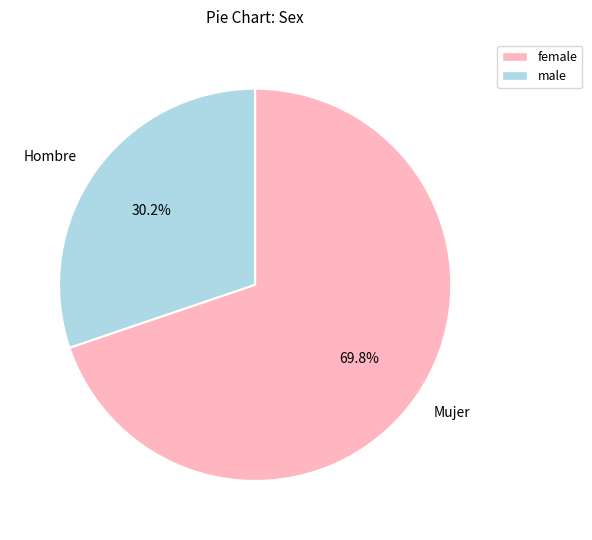

What is the ratio of the value at Hombre to the value at Mujer?

0.4